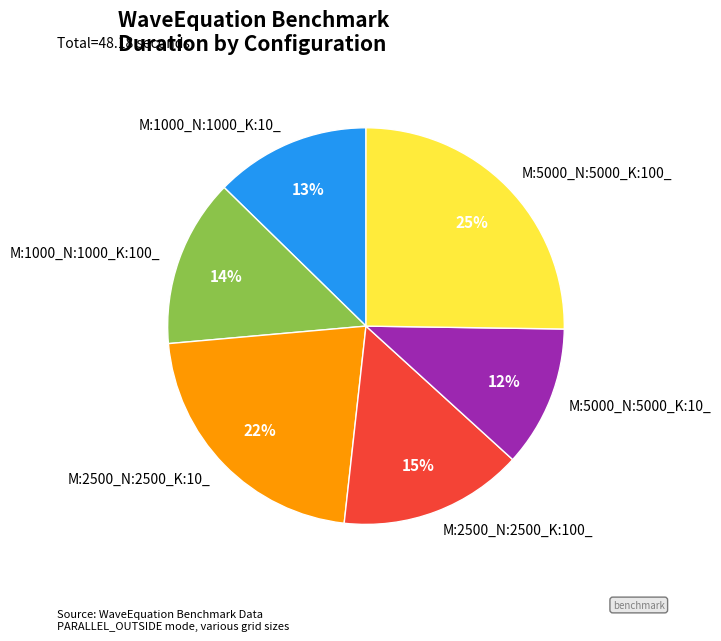

True or false: M:5000_N:5000_K:100_ accounts for 35% of the total.

False